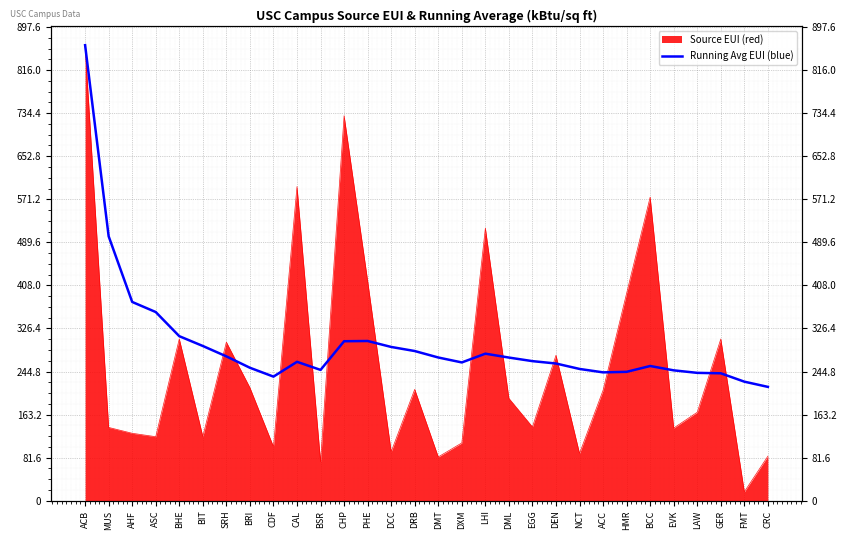

What is the greatest value displayed?

863.1